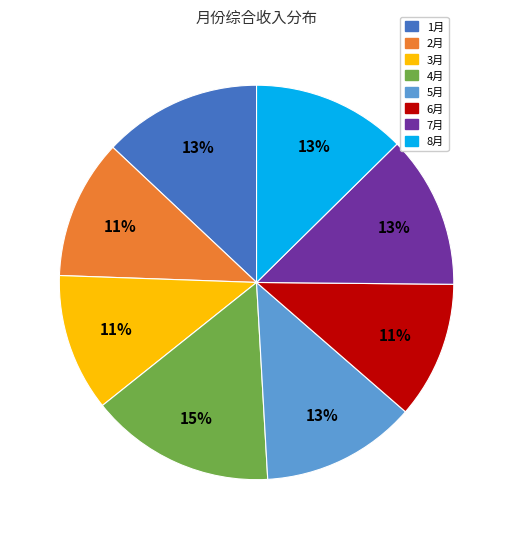

What is the largest slice in the pie chart?

4月